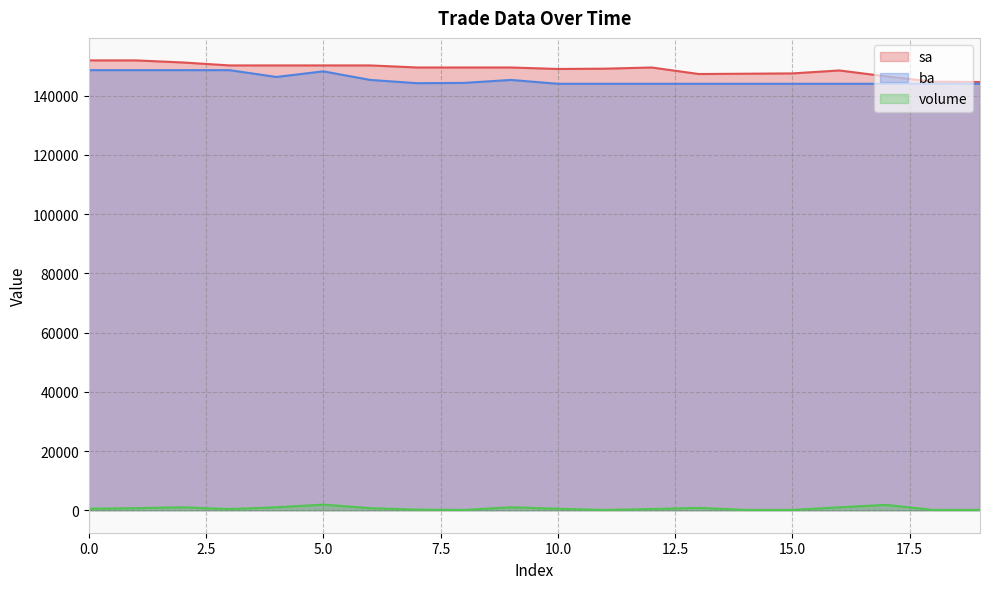

What is the value of the ba point at the 3rd from the left?

148600